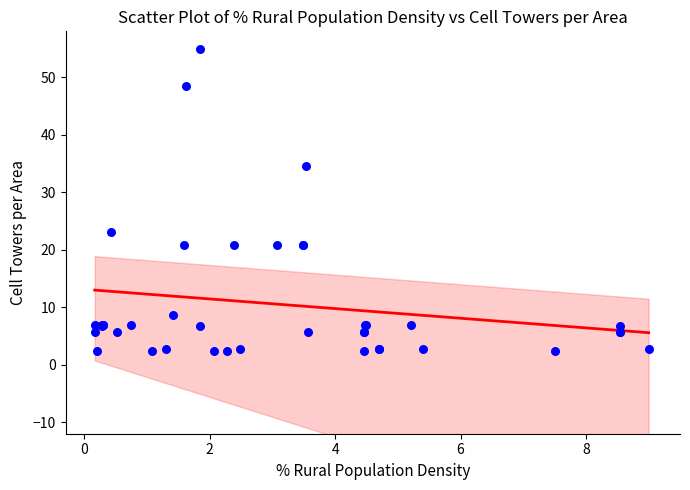

What Y value in the scatter plot is closest to 28?

23.1